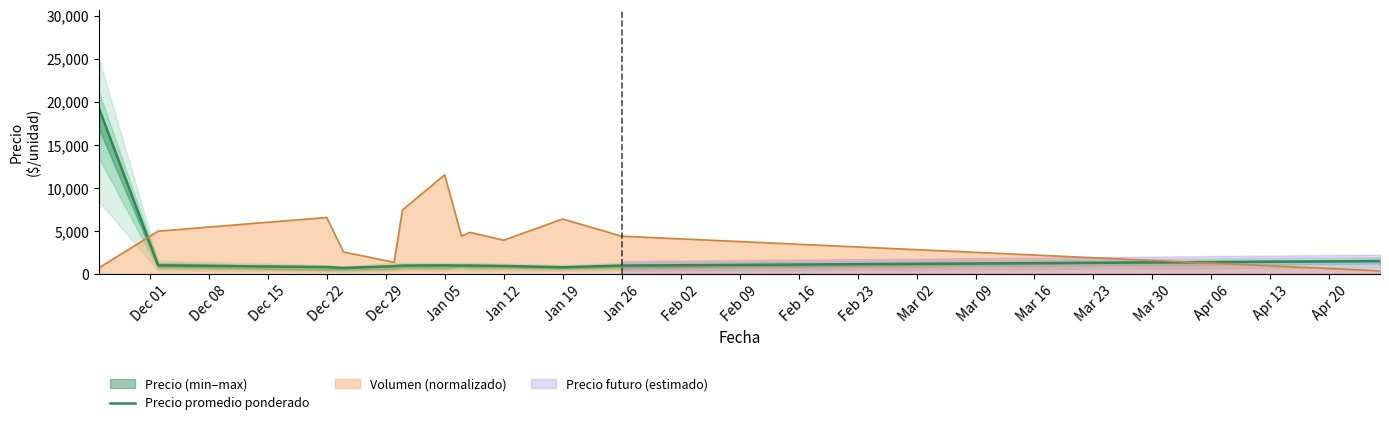

The value of Volumen (normalizado) at Jan 19 is 6387.0. True or false?

True